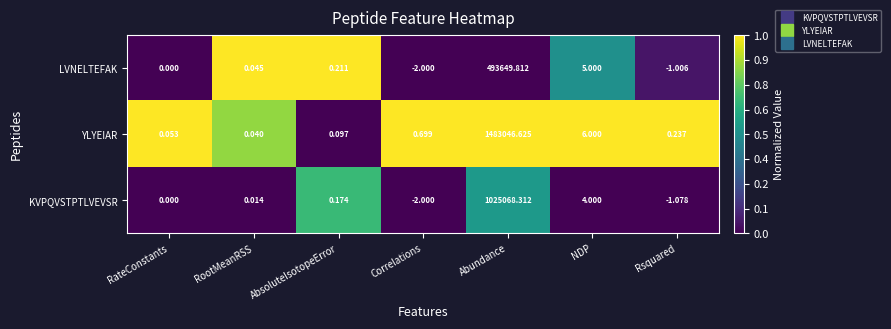

Count the number of data series in this chart.

3